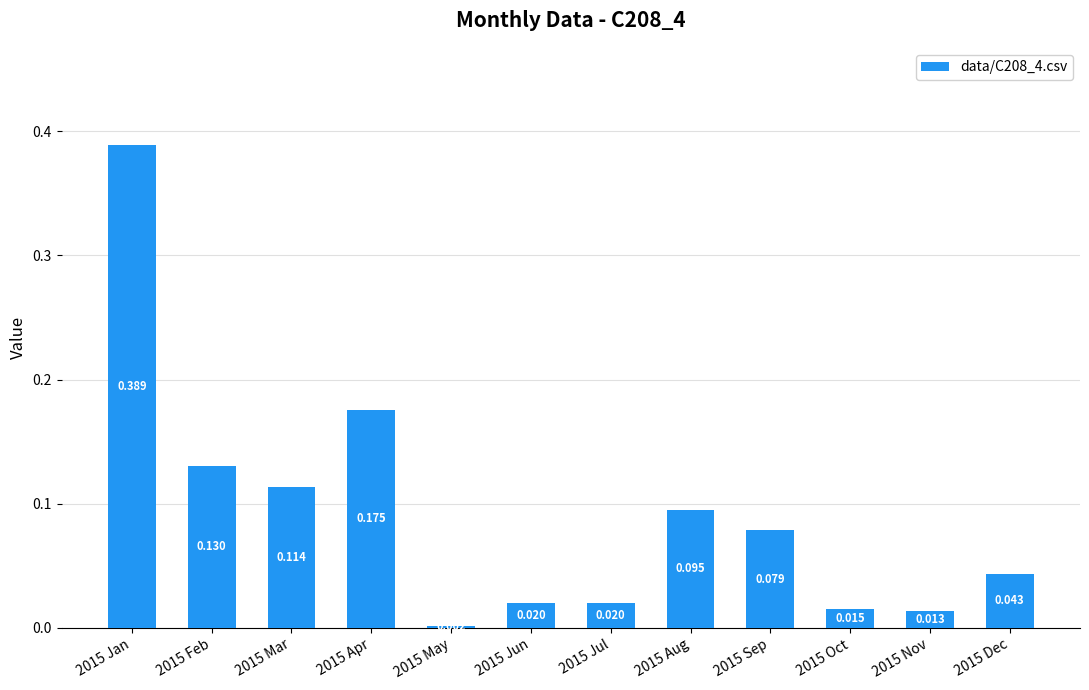

What position from the right is 2015 Aug?

5